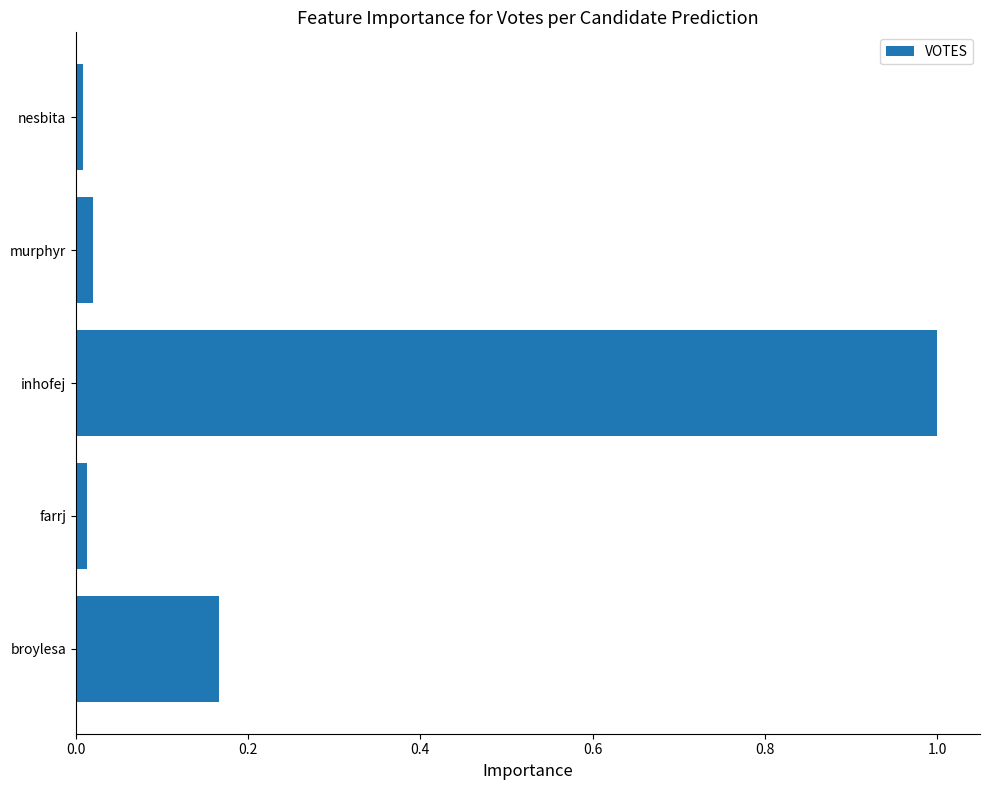

Read the value at inhofej.

1.0